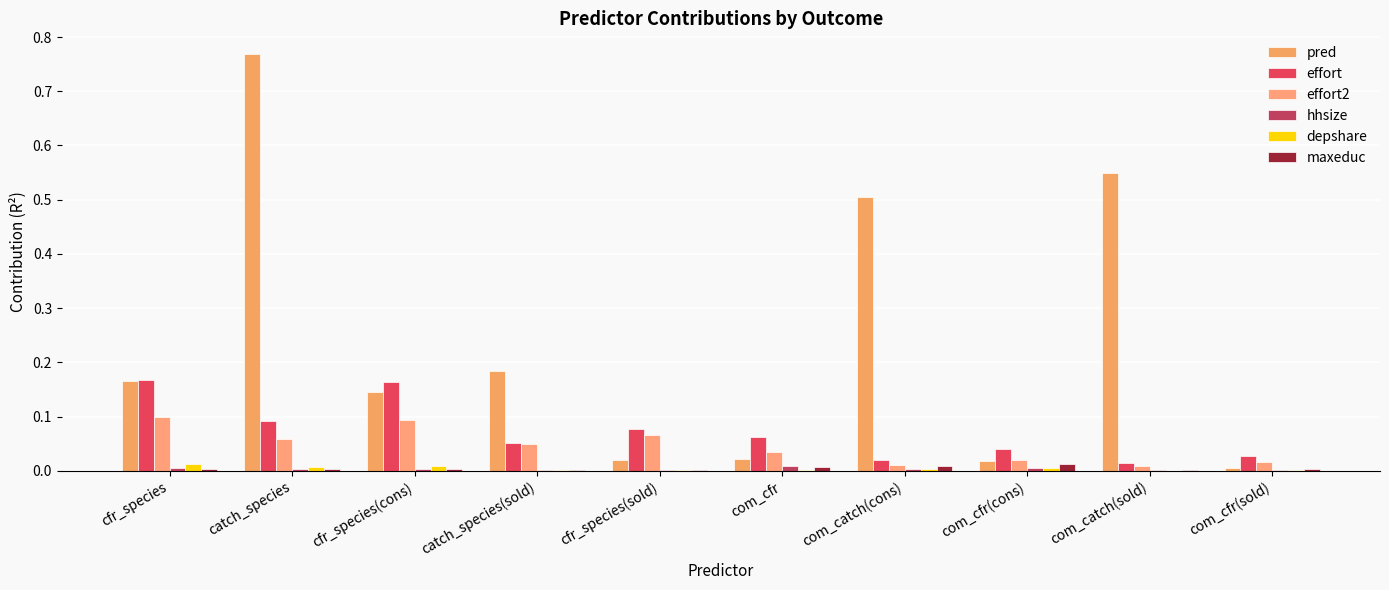

Which series has the largest total across all categories?

pred